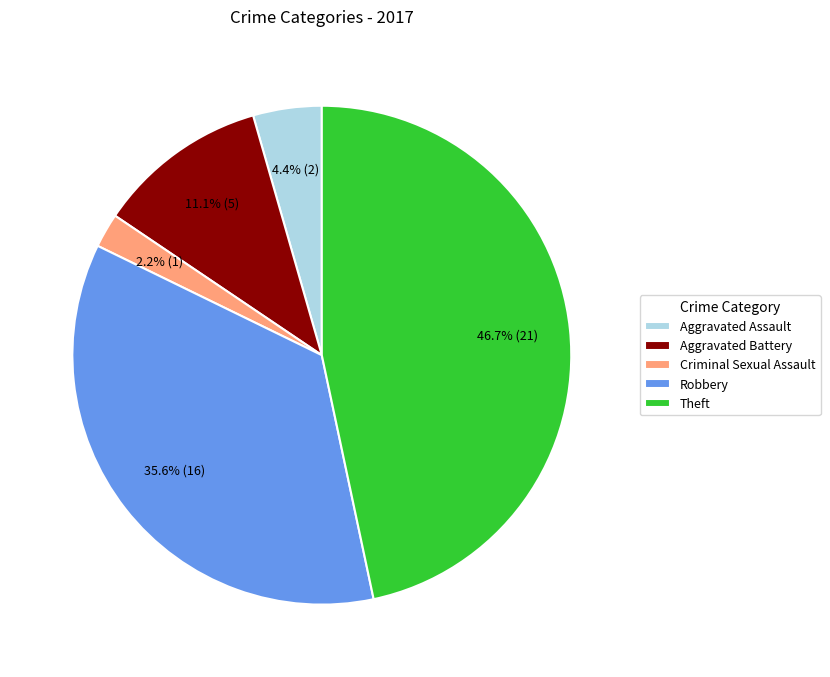

The Criminal Sexual Assault slice represents 2% of the pie. True or false?

True